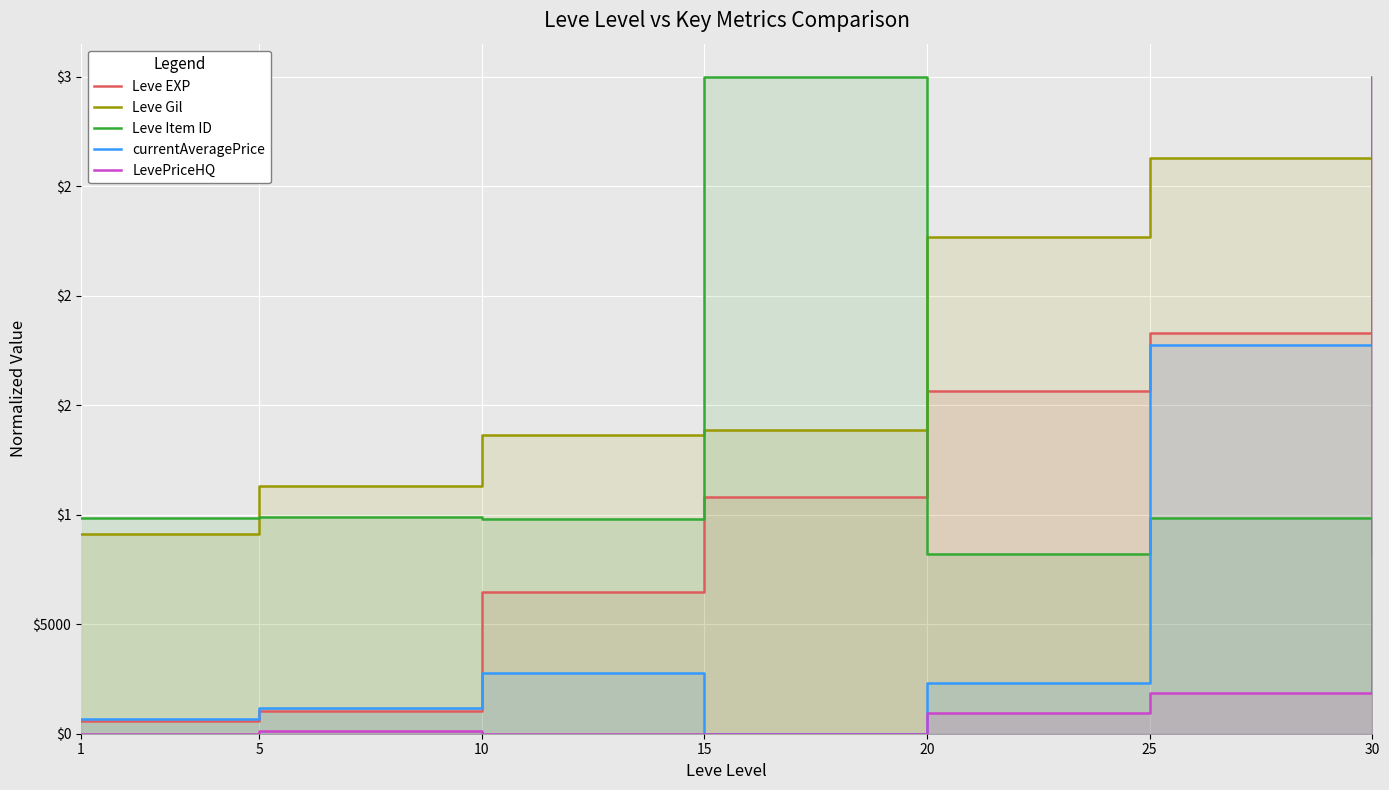

The value of currentAveragePrice at 10 is 2789.5. True or false?

True